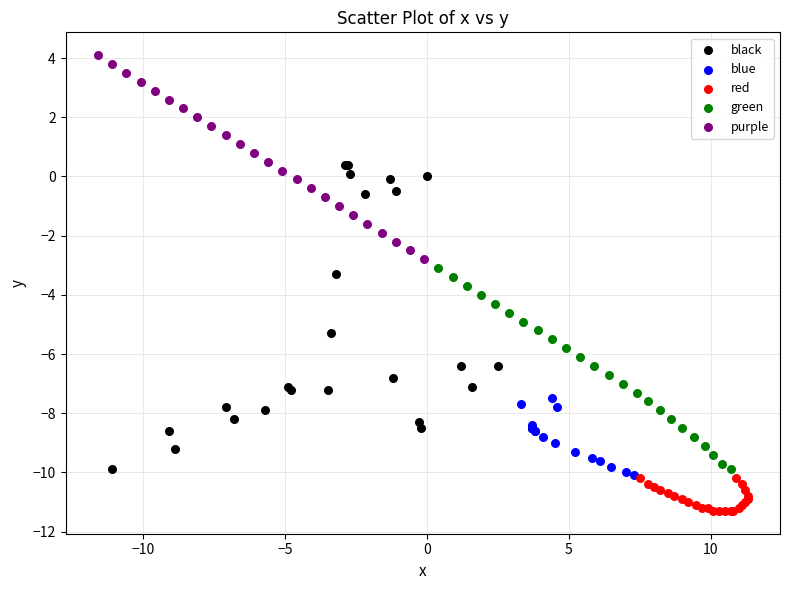

Which series has the widest spread of Y values?

black